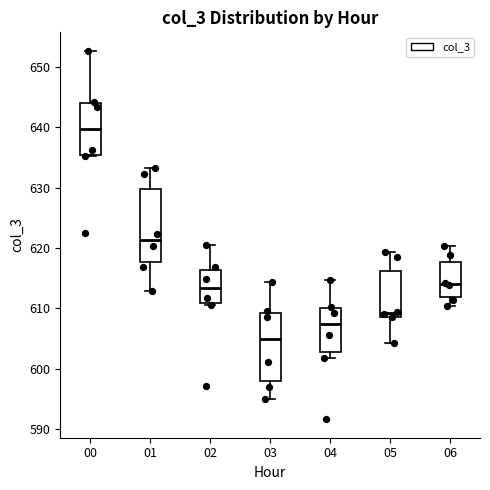

Reading left to right, transcribe this box plot: for each box, give where its median line is, the range the box spans, and where its two whiskers end, as read against the y-axis. The values are not printed on the chart, so give them approximately, as read against the axis.

00: median 640, box 635 to 644, whiskers 635 to 653
01: median 621, box 618 to 630, whiskers 613 to 633
02: median 613, box 611 to 616, whiskers 611 to 621
03: median 605, box 598 to 609, whiskers 595 to 614
04: median 607, box 603 to 610, whiskers 602 to 615
05: median 609 (just above the box's lower edge), box 609 to 616, whiskers 604 to 619
06: median 614, box 612 to 618, whiskers 610 to 620